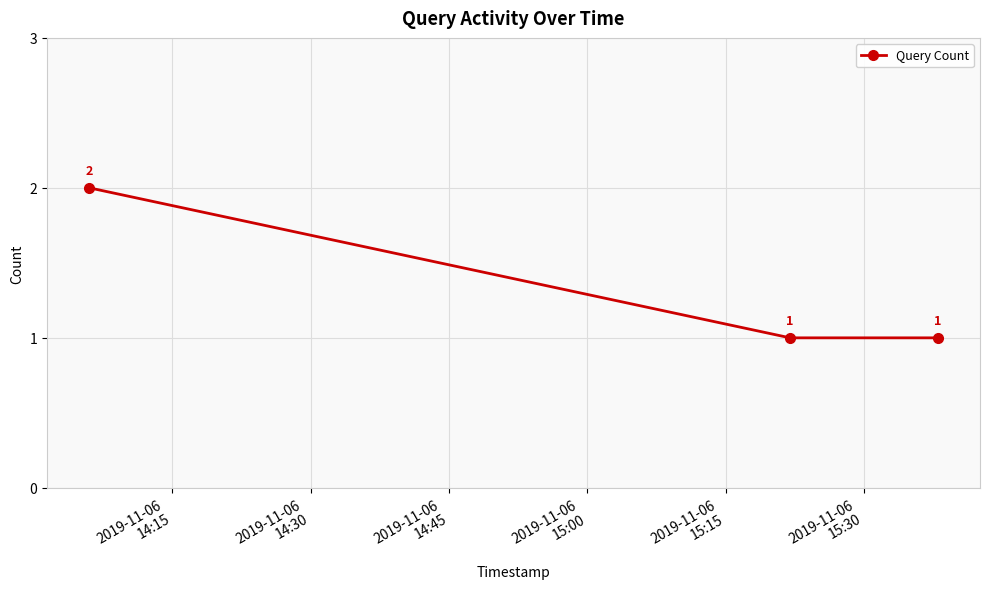

What is the sum of all values?

4